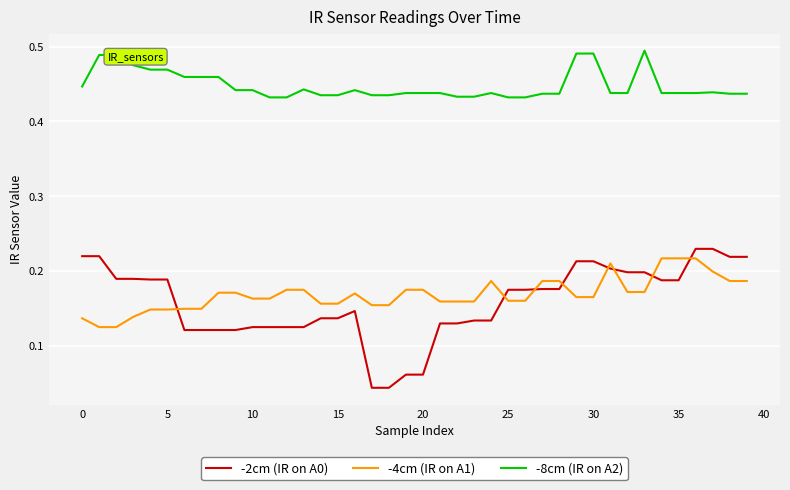

True or false: -2cm (IR on A0) and -8cm (IR on A2) intersect in this chart.

False